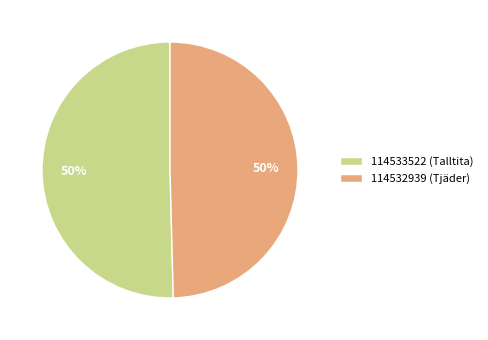

Combined, do 114532939 (Tjäder) and 114533522 (Talltita) account for over 50%?

Yes